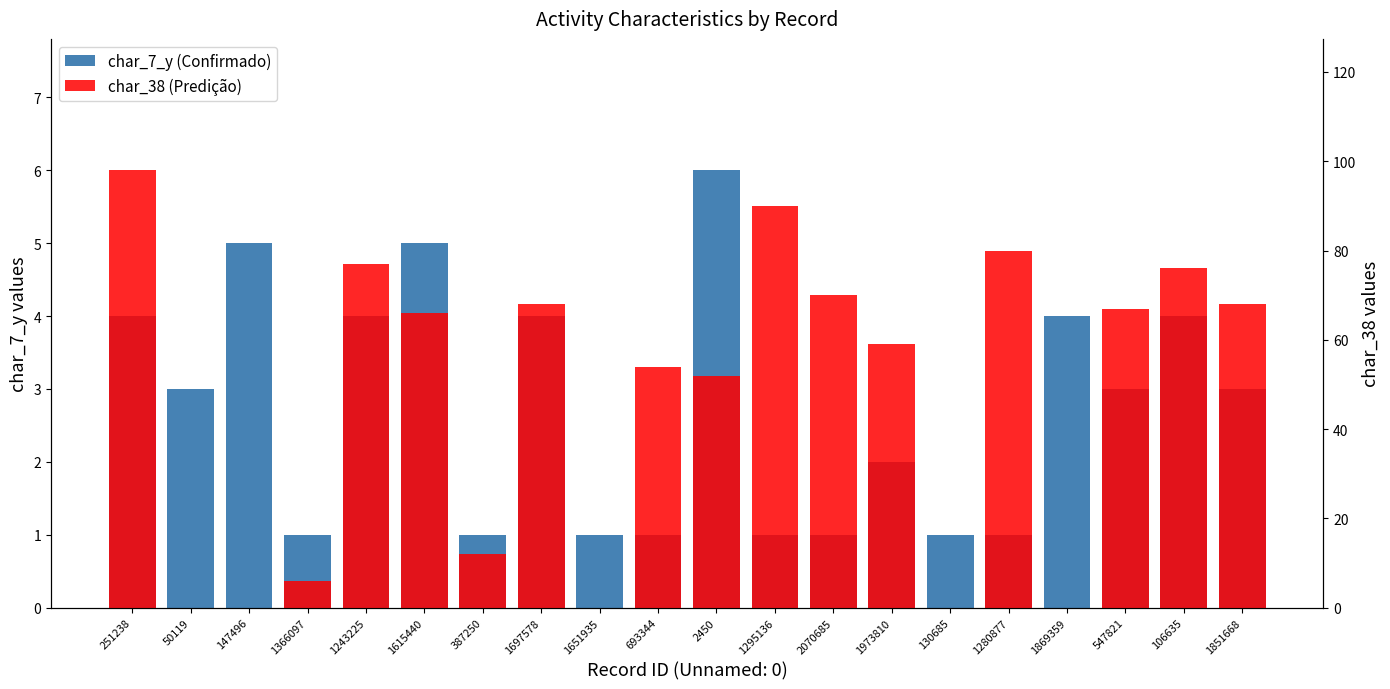

Which category has the lowest value across all series?

50119